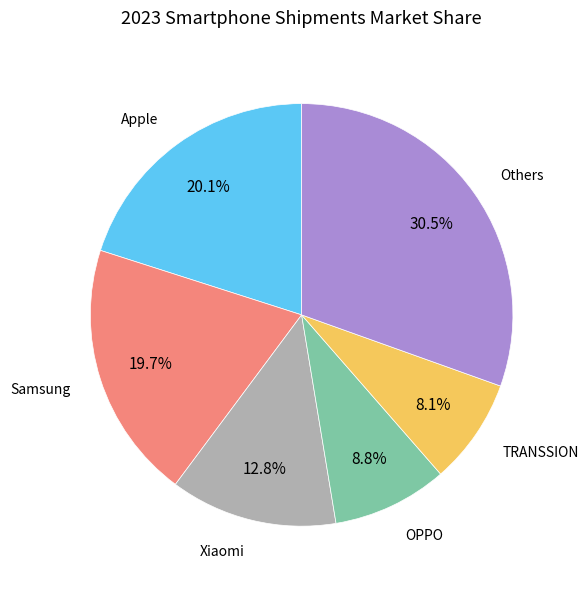

Do OPPO and Apple together represent more than half of the pie?

No